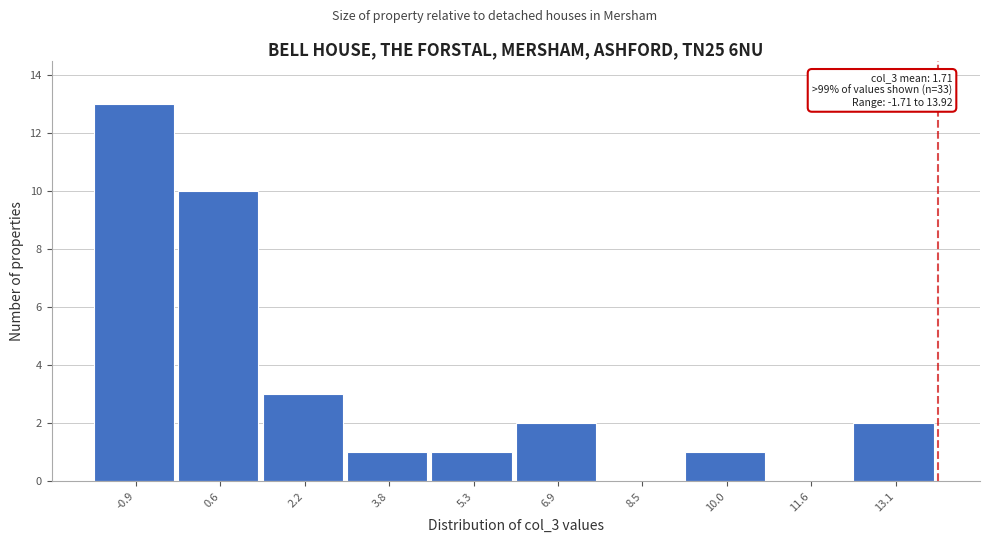

Over which range of the x-axis is the bar tallest?

-1.8 to -0.2